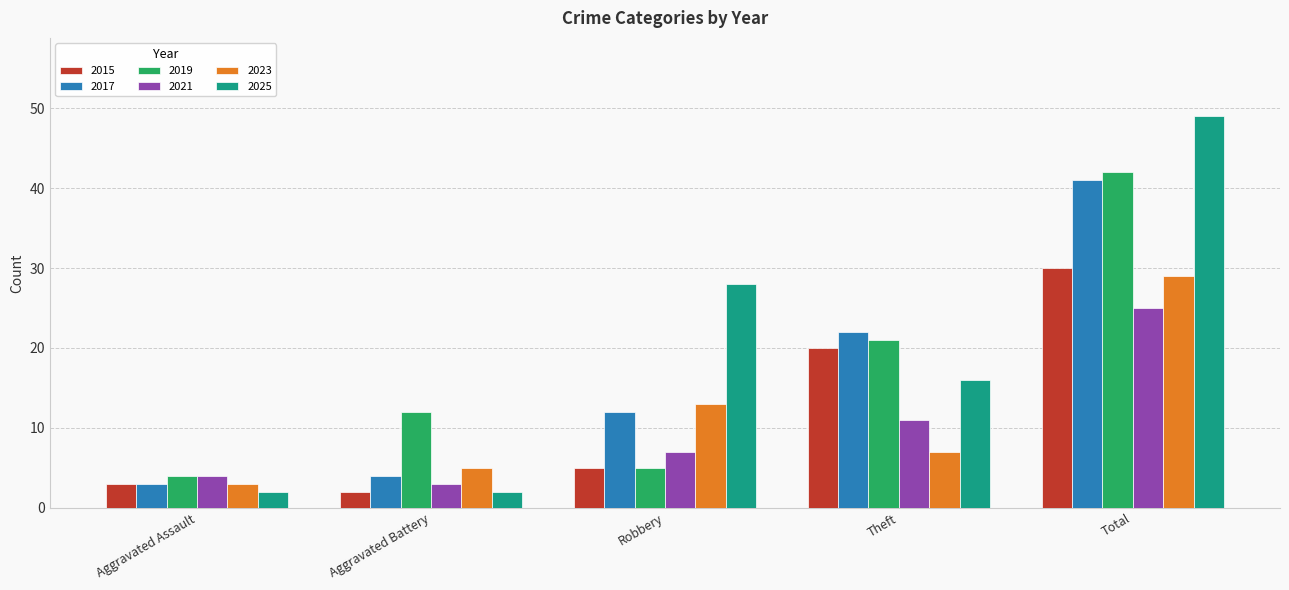

Reading left to right, what are all the values shown in this chart?

2015: 3	2	5	20	30
2017: 3	4	12	22	41
2019: 4	12	5	21	42
2021: 4	3	7	11	25
2023: 3	5	13	7	29
2025: 2	2	28	16	49